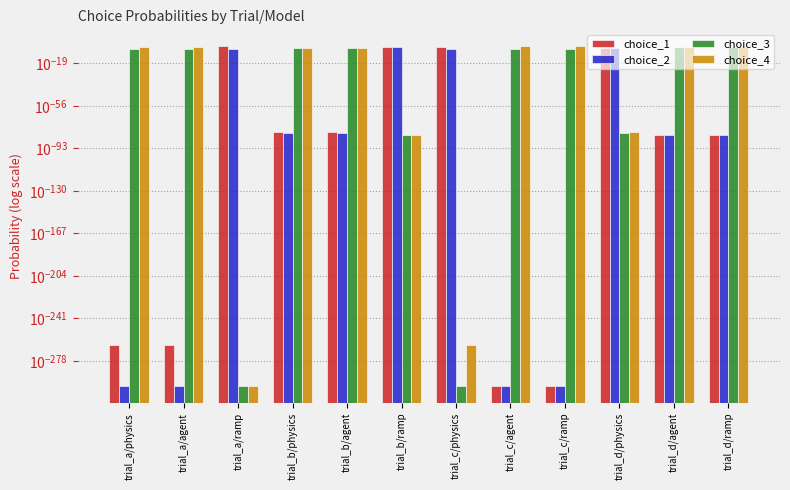

Between trial_a/ramp and trial_c/agent, which series saw the biggest shift?

choice_4